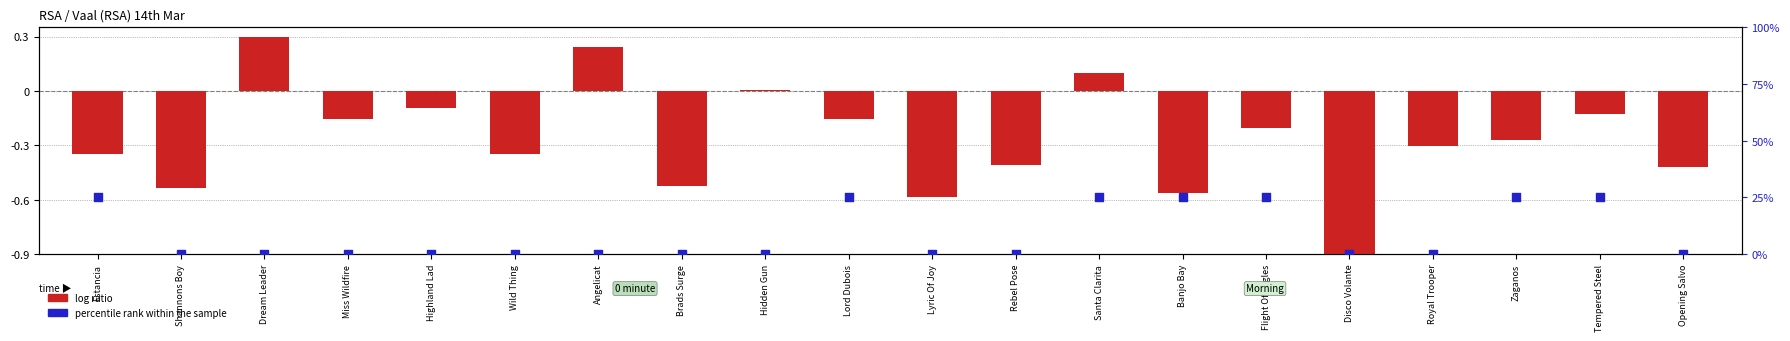

What is the total value across all series at Brads Surge?

-0.5